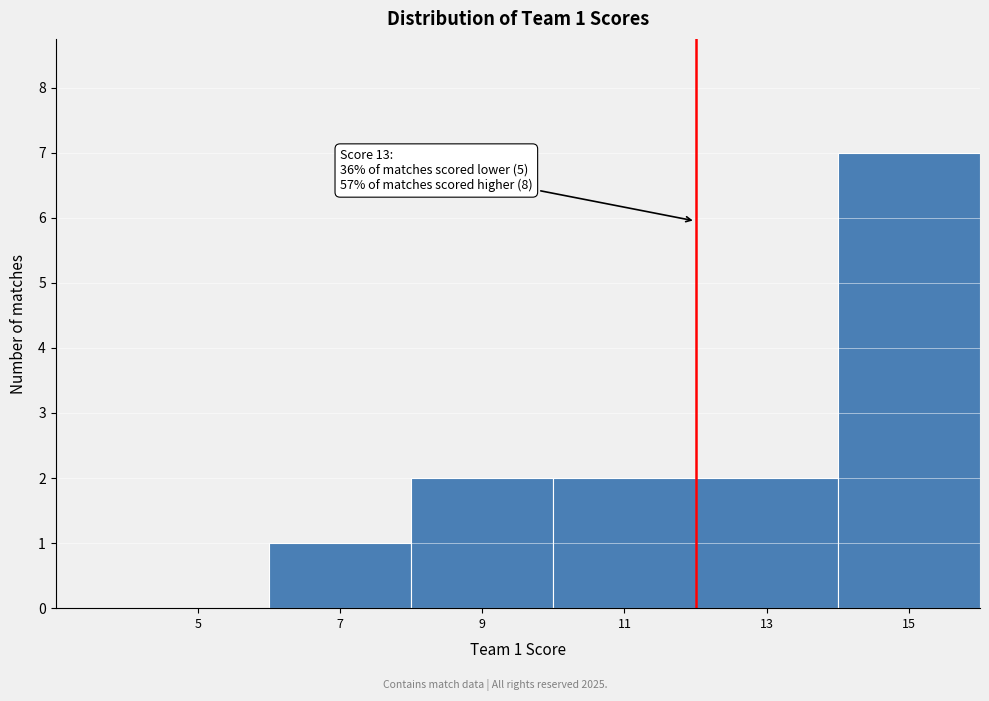

Reading right to left, list all the values displayed in this chart.

15=7	13=2	11=2	9=2	7=1	5=0